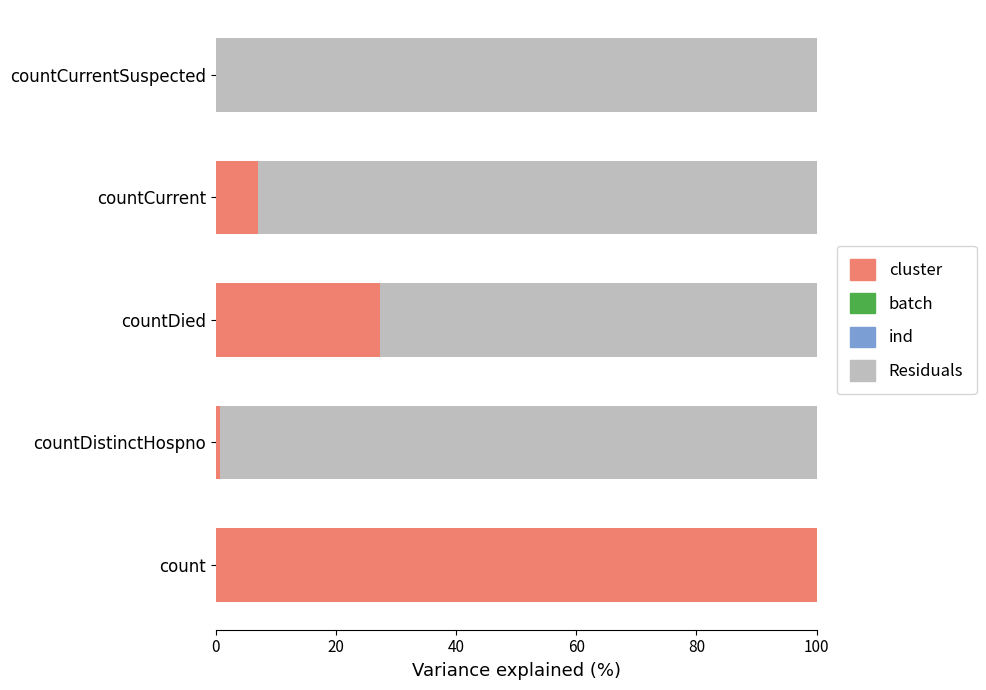

How many values in the cluster series exceed 7?

3